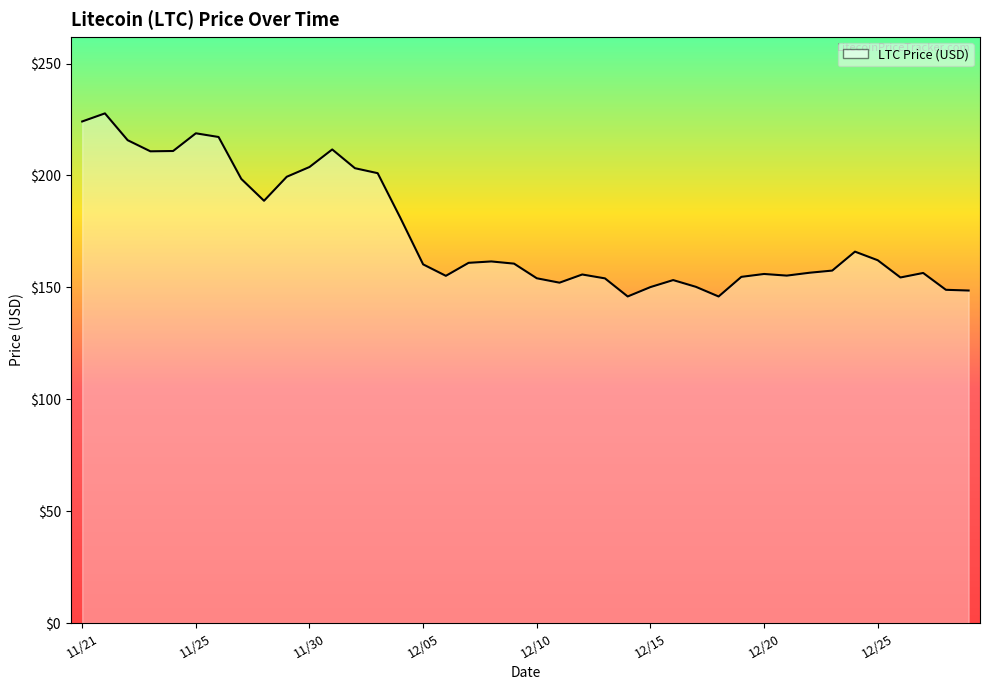

Approximately how many times larger is the value at 11/23 compared to 11/21?

0.9